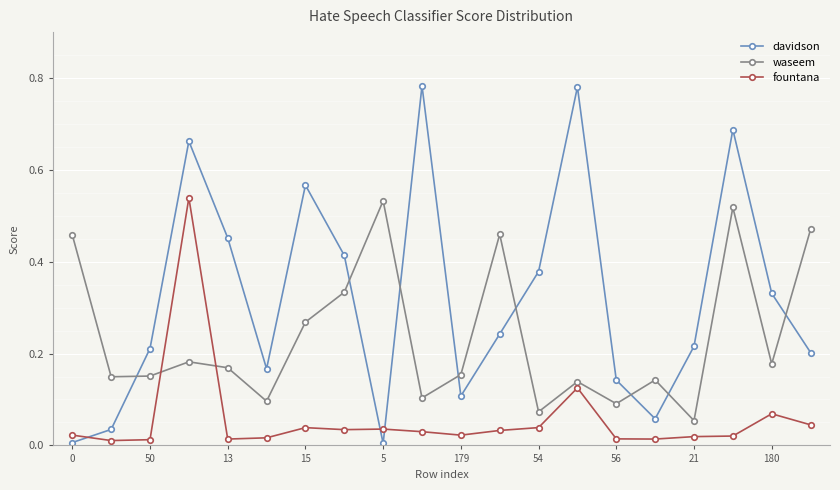

Which series has the largest total across all categories?

davidson